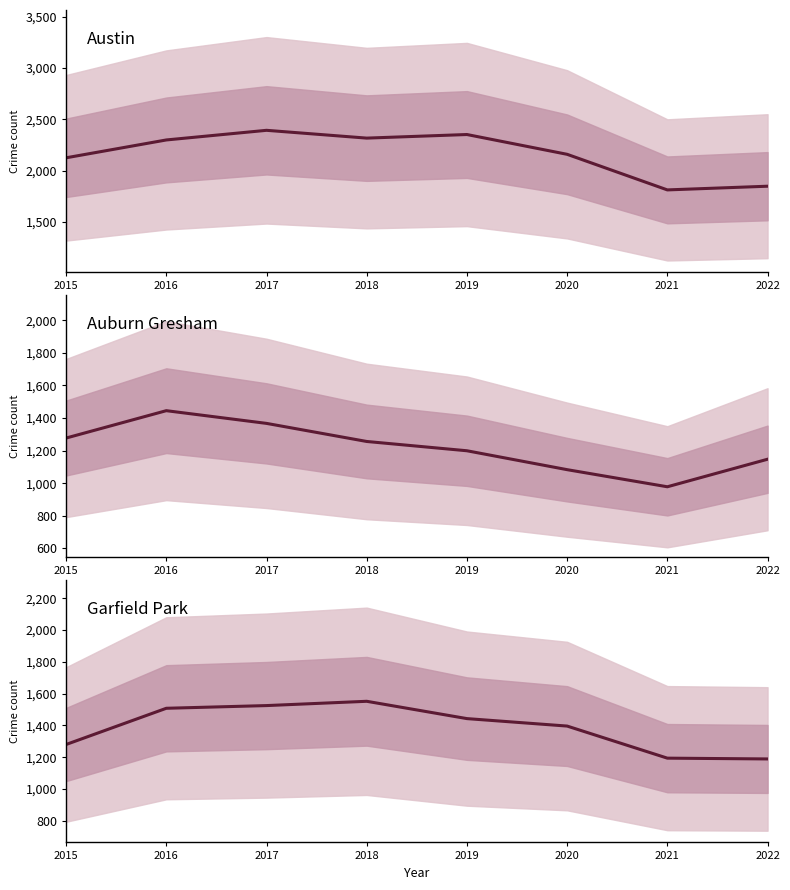

True or false: Auburn Gresham and Garfield Park cross at least once.

False